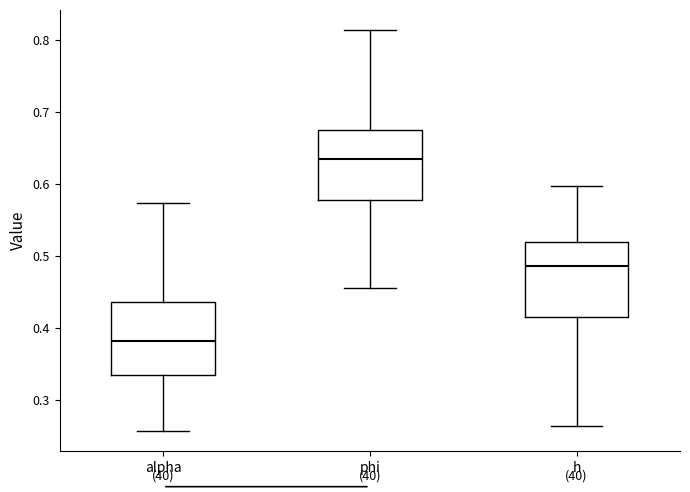

Which box's median line is the highest?

phi